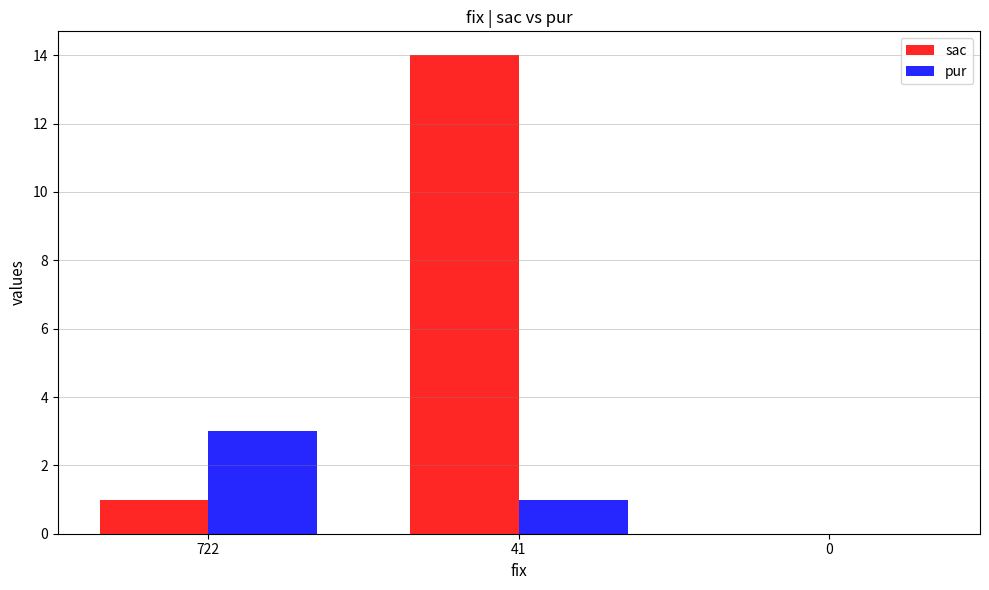

Which series changed the most between 722 and 41?

sac